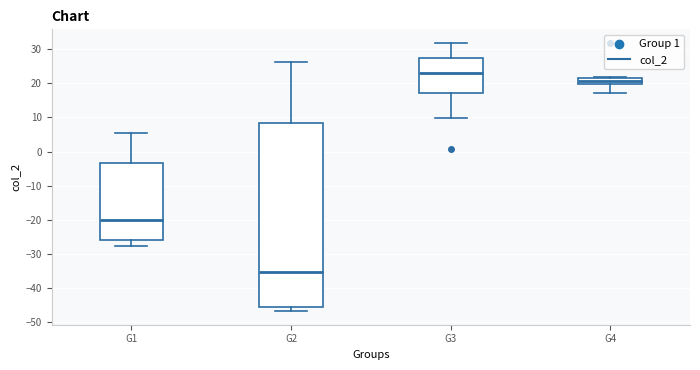

Which box has the highest median line?

G3